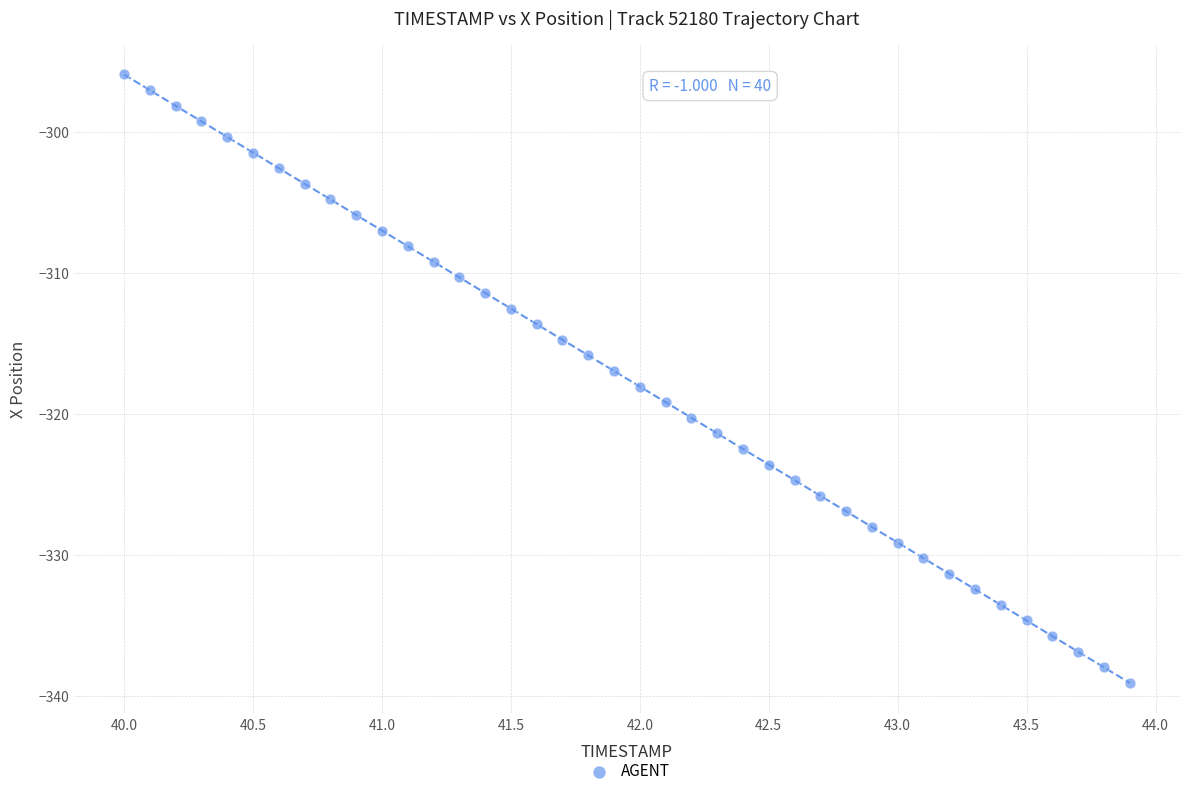

What is the range of Y values (max minus min)?

43.2